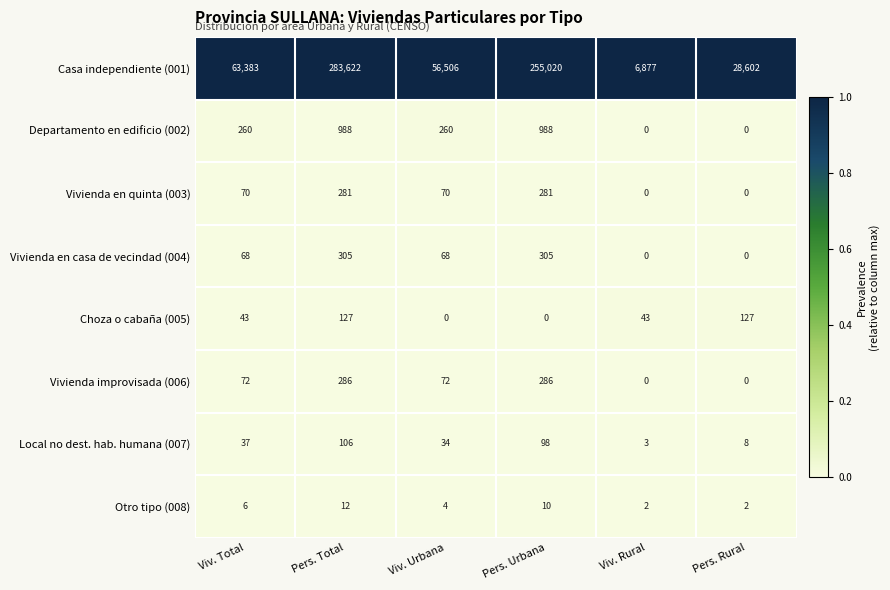

List the series in order of their peak value, highest first.

Casa independiente (001), Departamento en edificio (002), Vivienda en casa de vecindad (004), Vivienda improvisada (006), Vivienda en quinta (003), Choza o cabaña (005), Local no dest. hab. humana (007), Otro tipo (008)